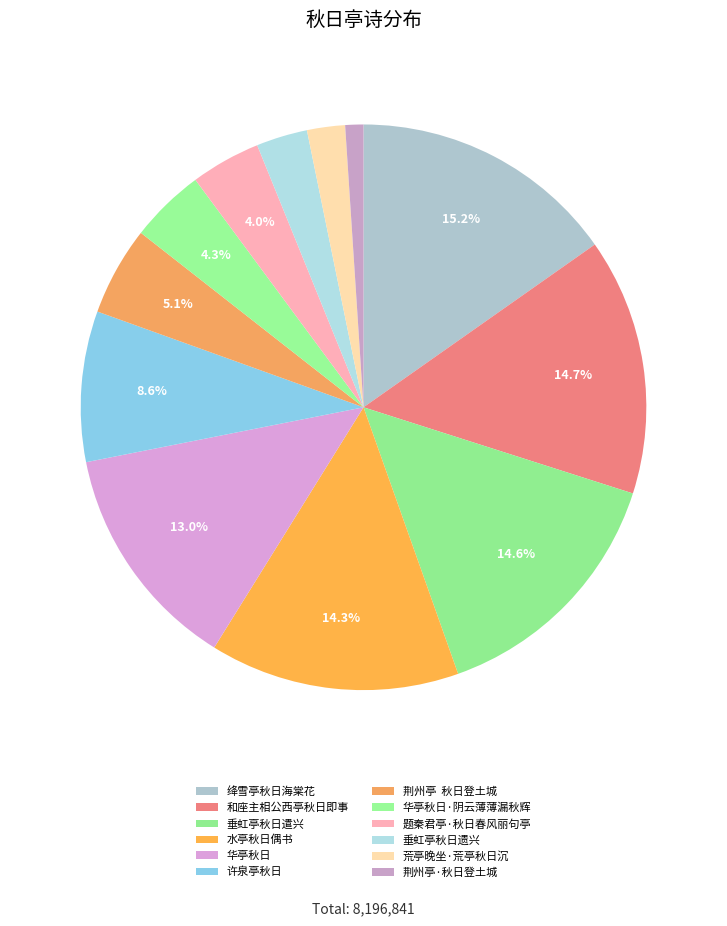

What percentage is NOT represented by 华亭秋日·阴云薄薄漏秋辉?

95.7%